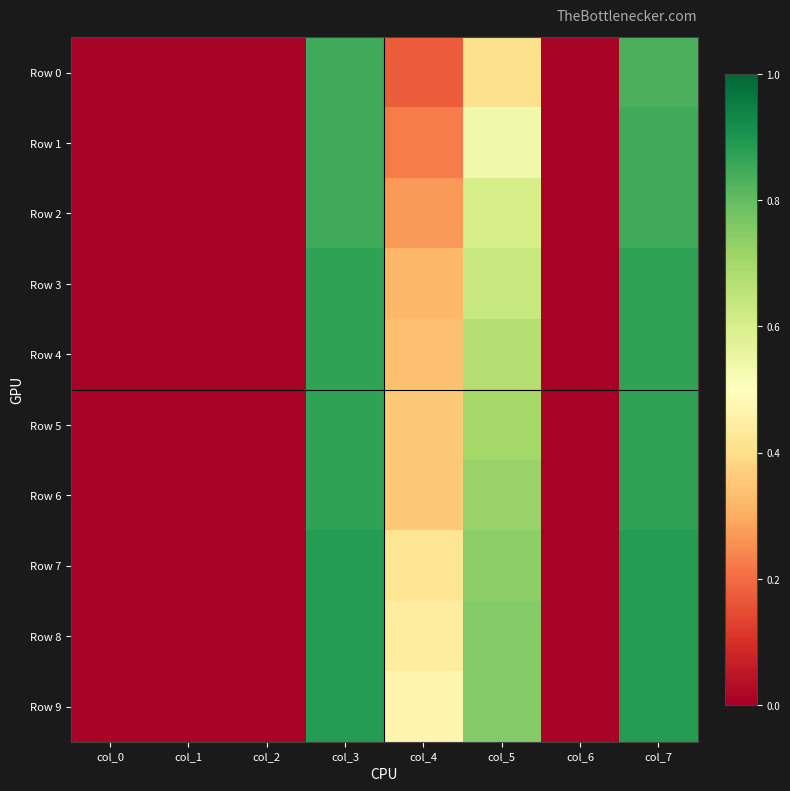

What is the total value across all series at col_5?

6.5